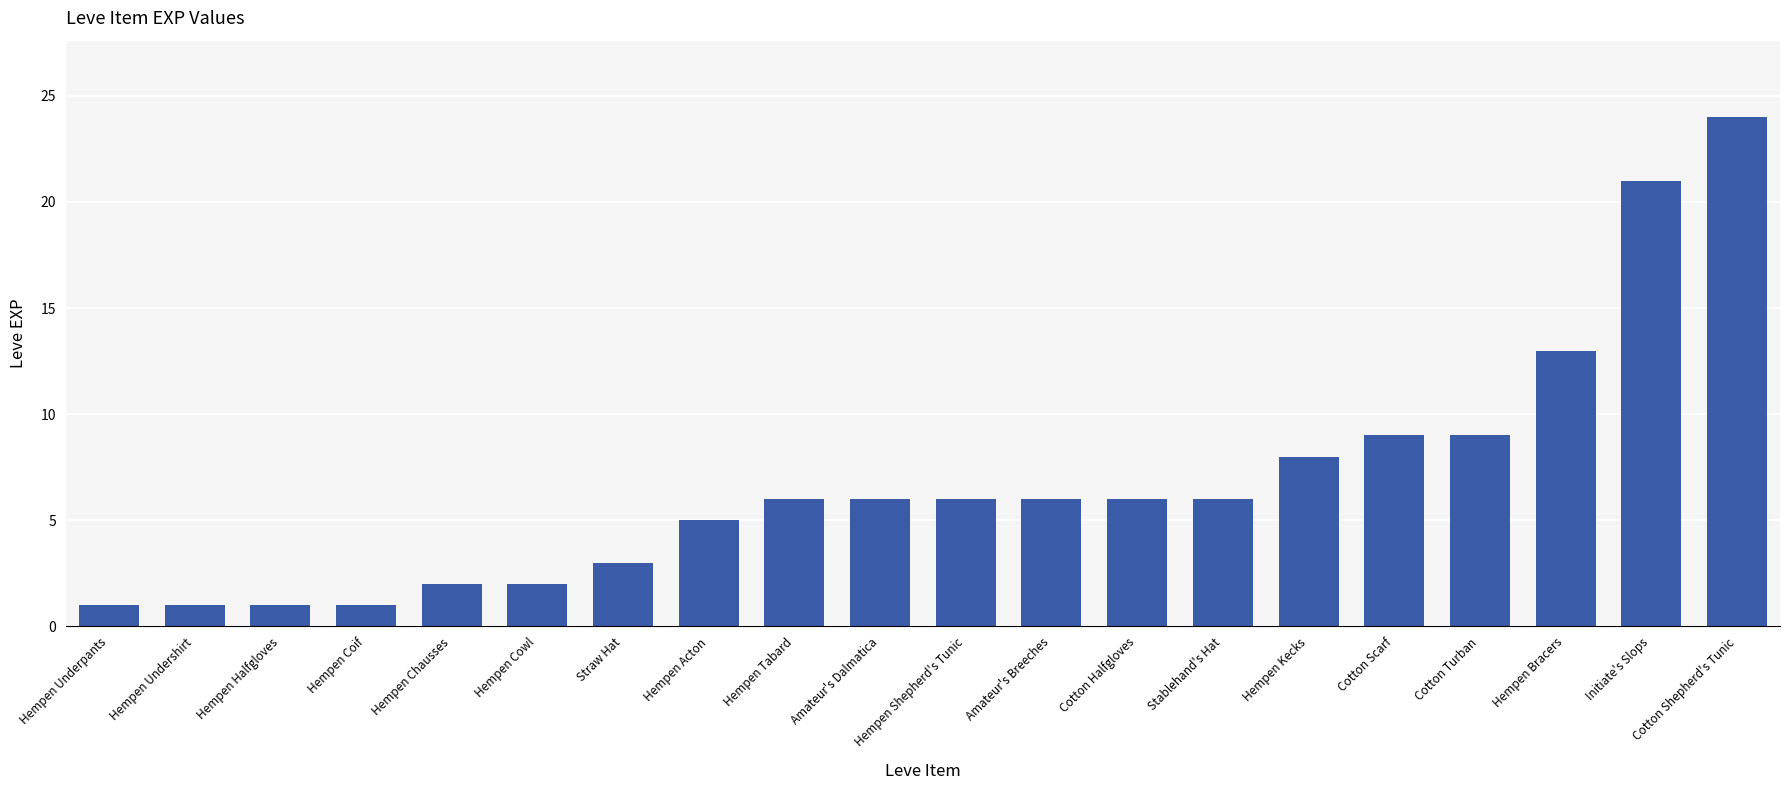

True or false: the data shows 1 at Hempen Coif.

True